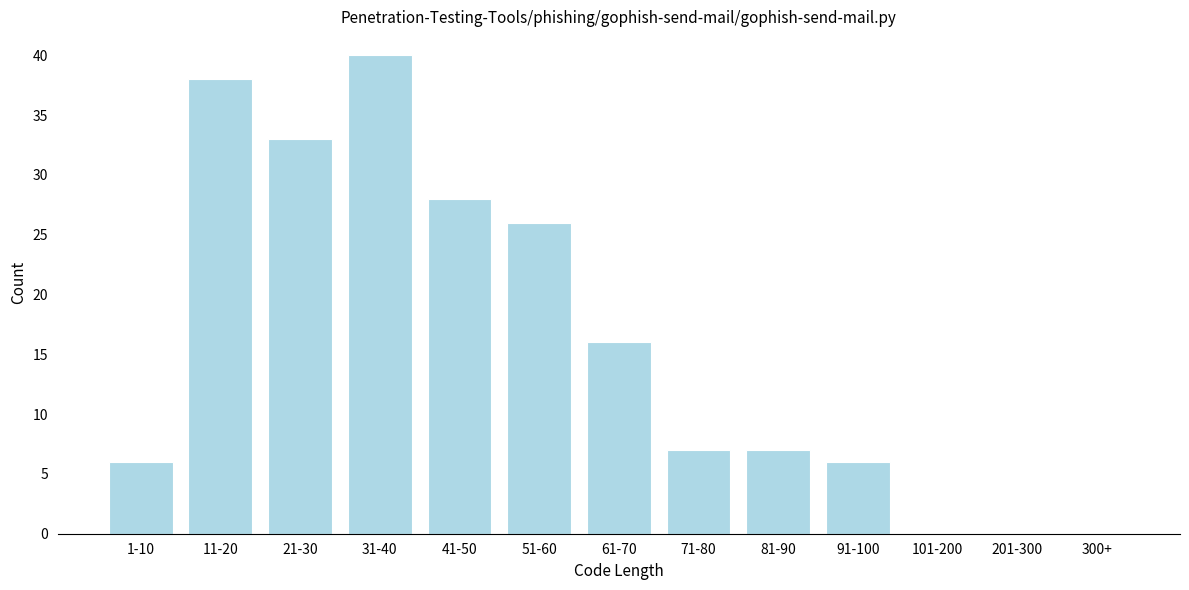

Reading left to right, list all the values displayed in this chart.

1-10=6	11-20=38	21-30=33	31-40=40	41-50=28	51-60=26	61-70=16	71-80=7	81-90=7	91-100=6	101-200=0	201-300=0	300+=0